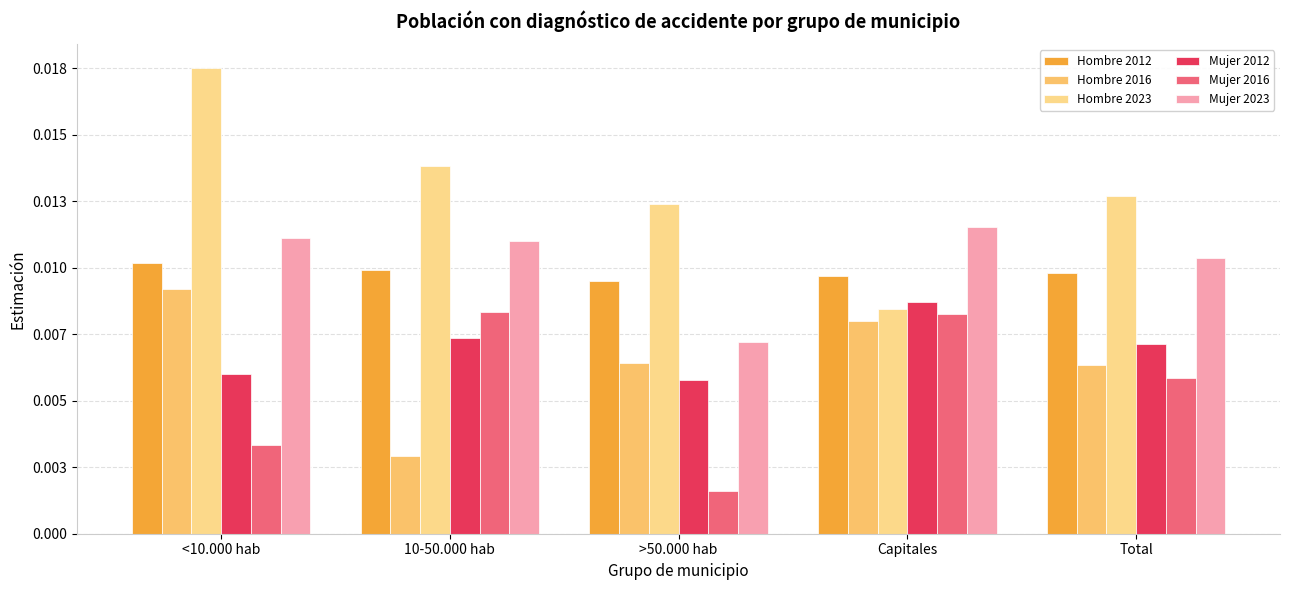

Does the chart contain any negative values?

No